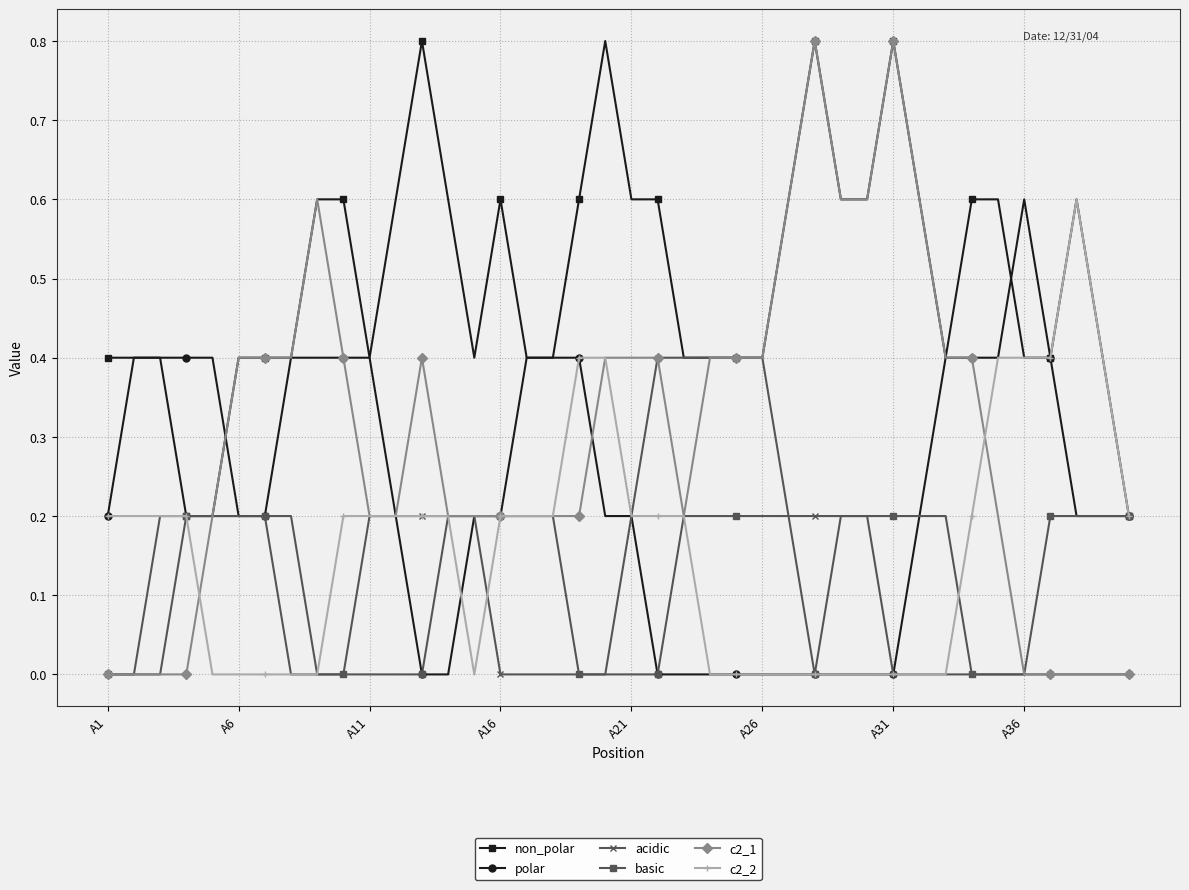

True or false: non_polar has more than 2 interior local peaks.

True